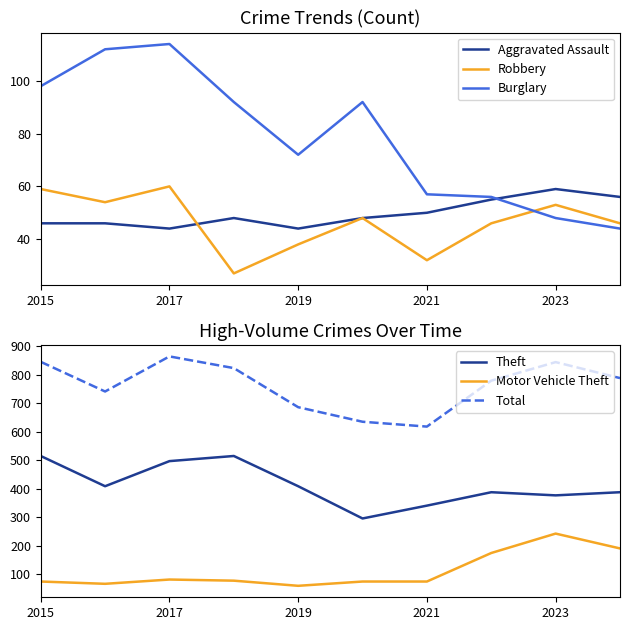

The Robbery series shows 53 at 2023. True or false?

True